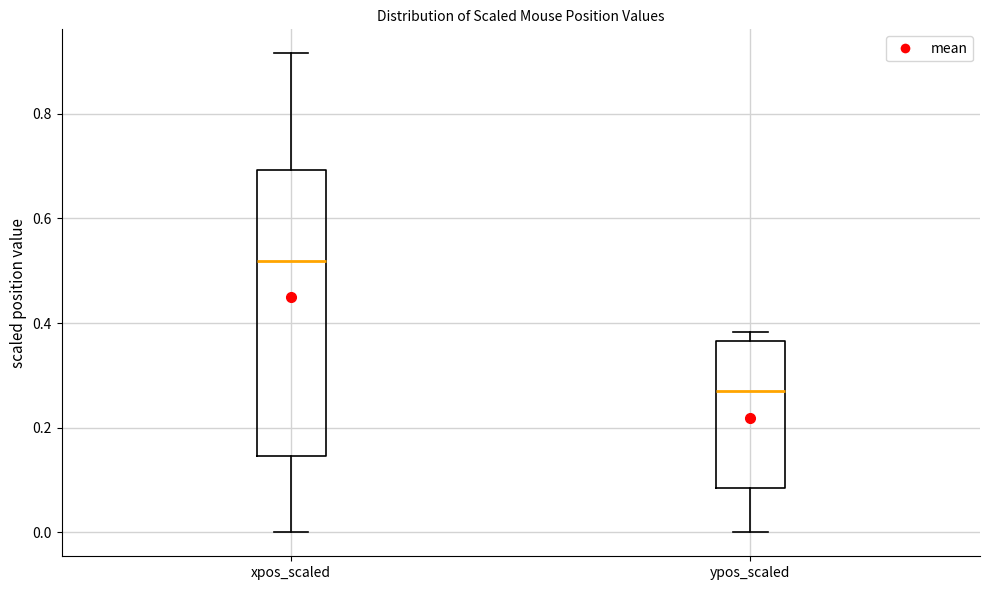

Which box is the tallest, from its lower edge to its upper edge?

xpos_scaled